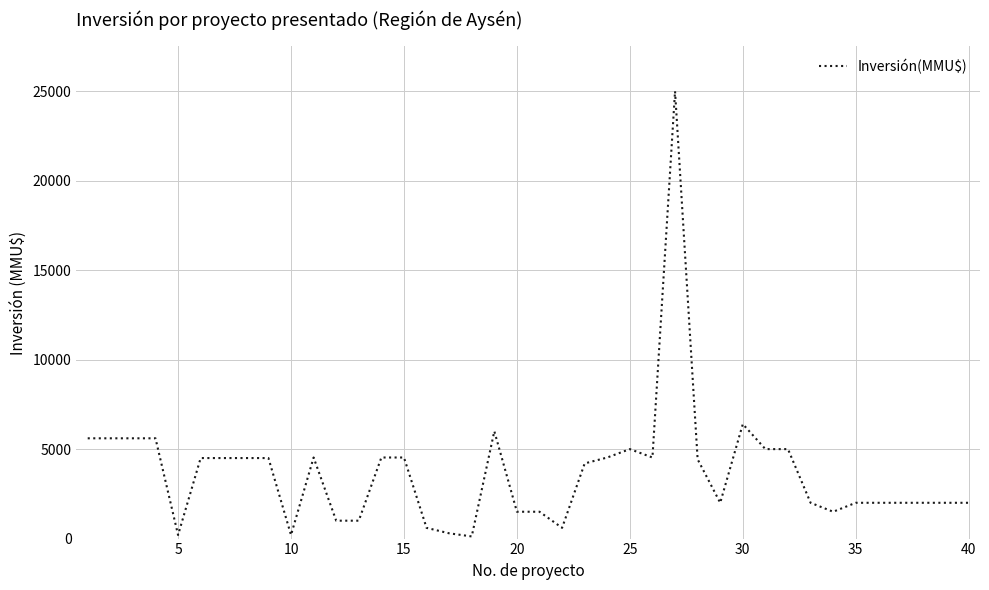

What is the difference between the maximum and second lowest values?

24800